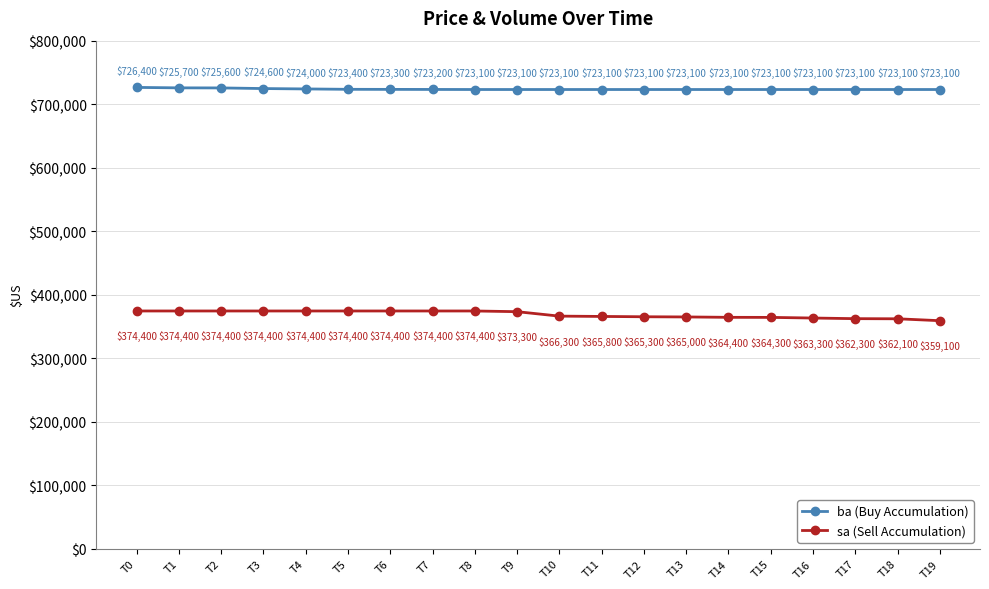

Is the value of sa (Sell Accumulation) at T15 greater than the value of ba (Buy Accumulation) at T2?

No